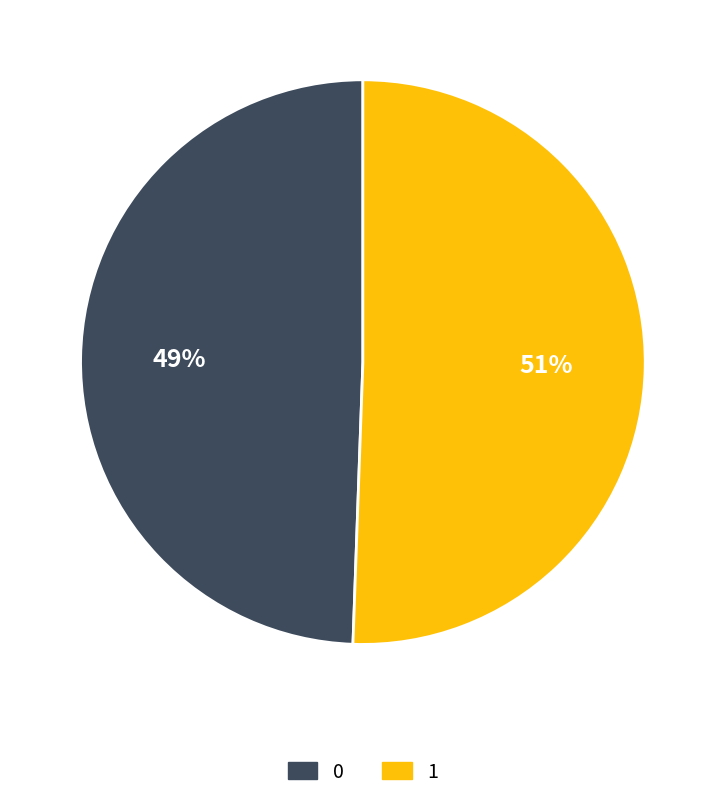

How many segments does this pie chart have?

2